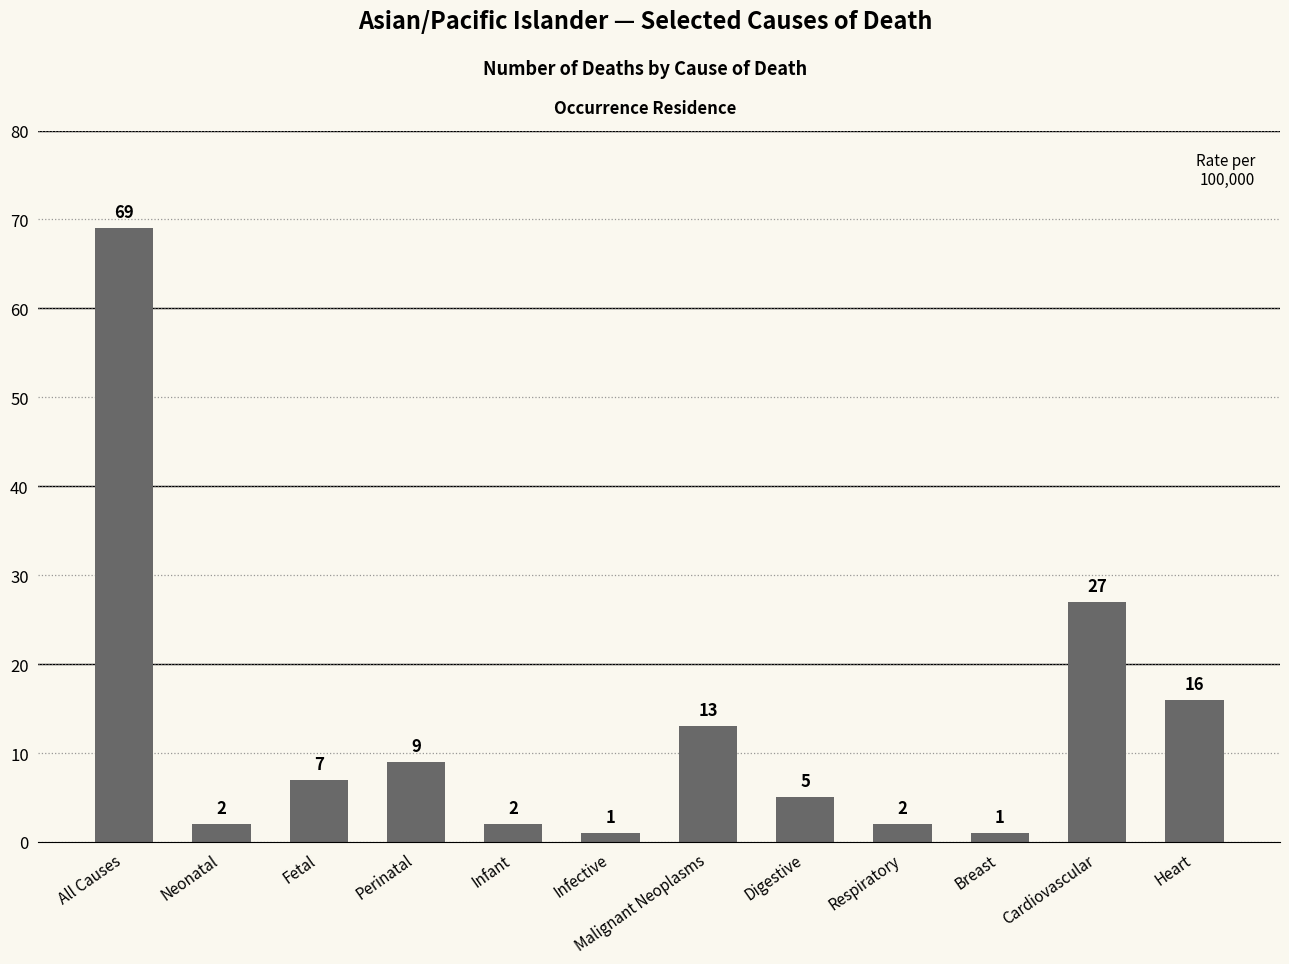

The chart shows a value of 2 at Infant. True or false?

True